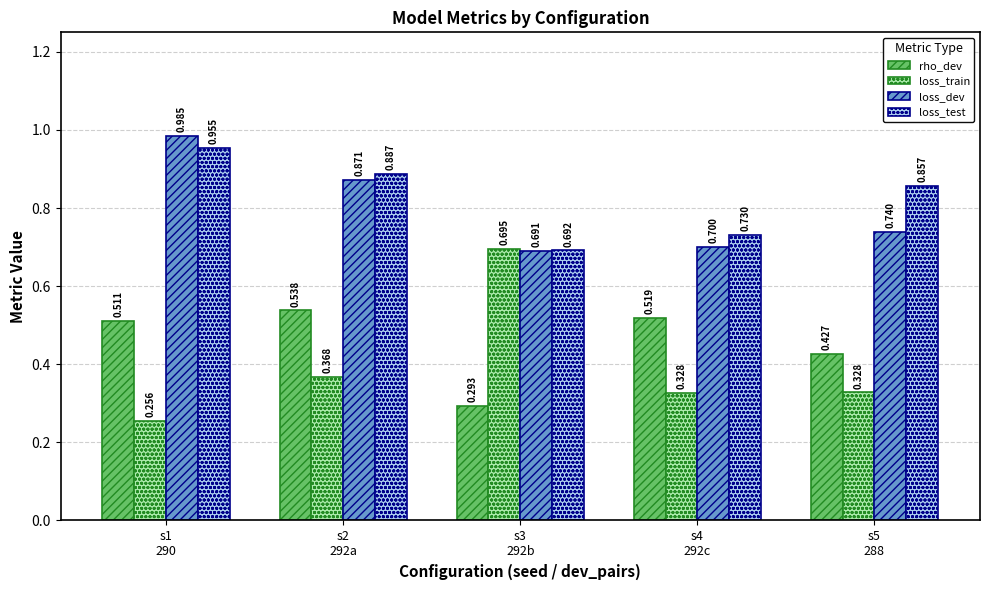

Are the bars grouped side by side (vs. stacked)?

Yes